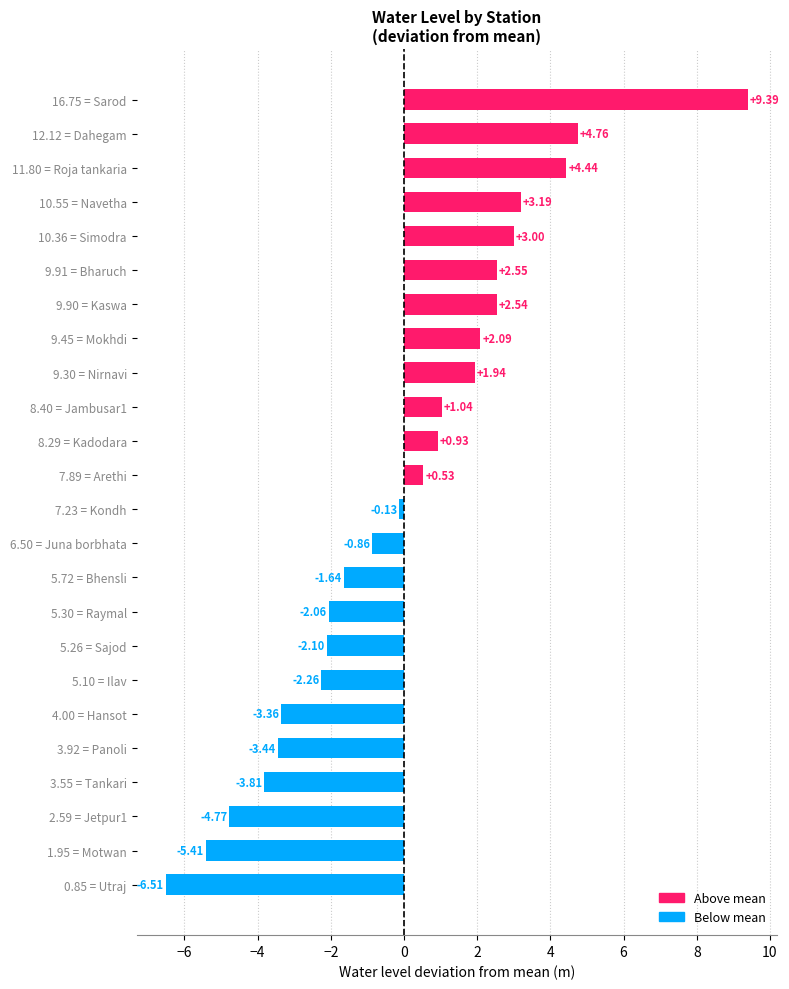

List the labels in order of value, largest first.

16.75 = Sarod, 12.12 = Dahegam, 11.80 = Roja tankaria, 10.55 = Navetha, 10.36 = Simodra, 9.91 = Bharuch, 9.90 = Kaswa, 9.45 = Mokhdi, 9.30 = Nirnavi, 8.40 = Jambusar1, 8.29 = Kadodara, 7.89 = Arethi, 7.23 = Kondh, 6.50 = Juna borbhata, 5.72 = Bhensli, 5.30 = Raymal, 5.26 = Sajod, 5.10 = Ilav, 4.00 = Hansot, 3.92 = Panoli, 3.55 = Tankari, 2.59 = Jetpur1, 1.95 = Motwan, 0.85 = Utraj